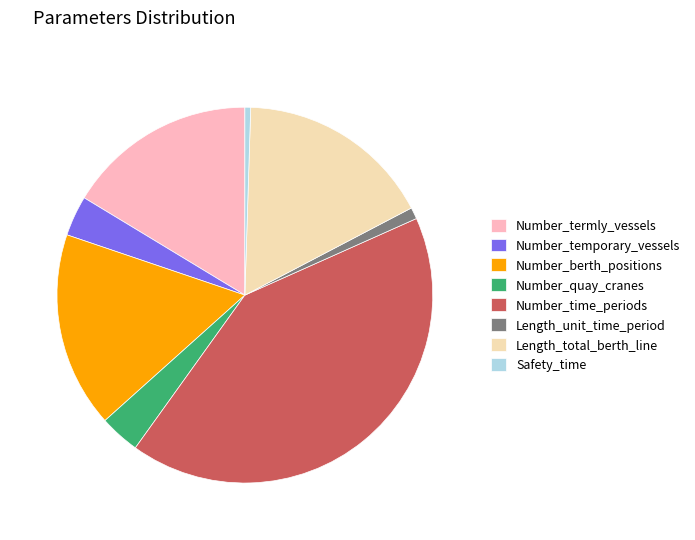

True or false: Number_temporary_vessels accounts for 3% of the total.

True